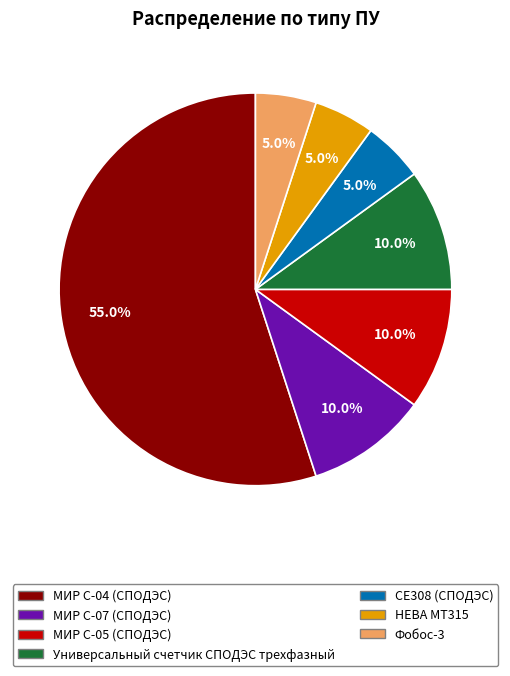

Combined, do МИР С-07 (СПОДЭС) and СЕ308 (СПОДЭС) account for over 50%?

No